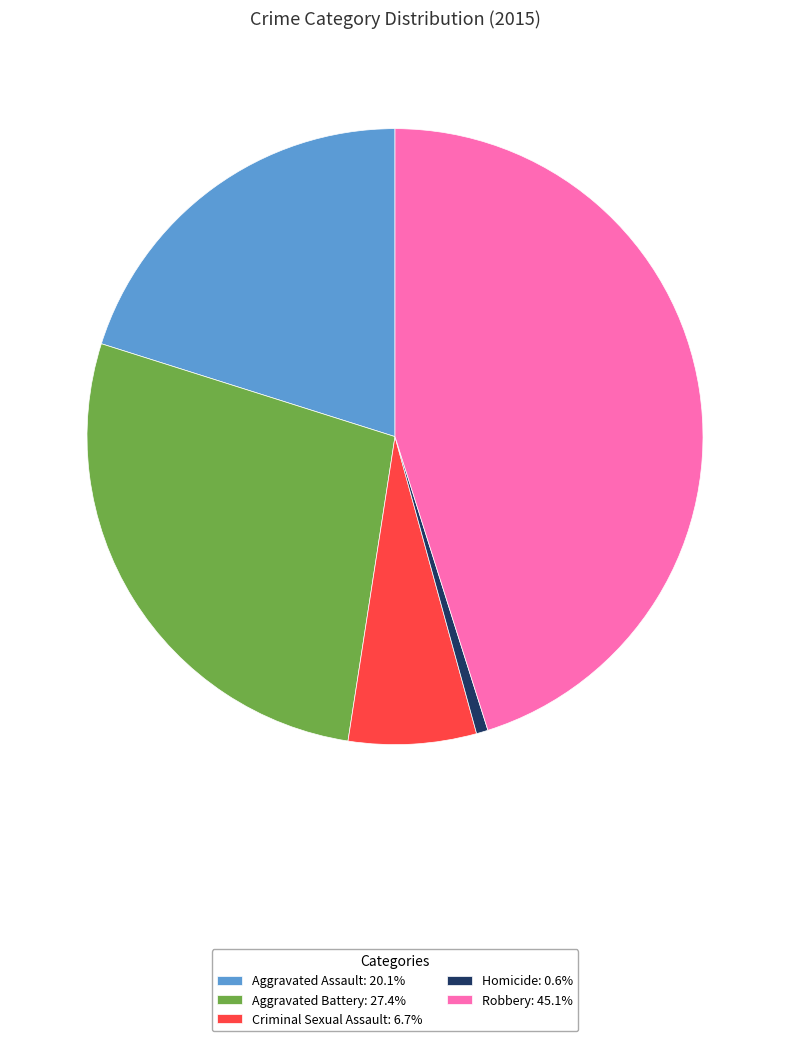

Rank the categories by value from highest to lowest.

Robbery, Aggravated Battery, Aggravated Assault, Criminal Sexual Assault, Homicide